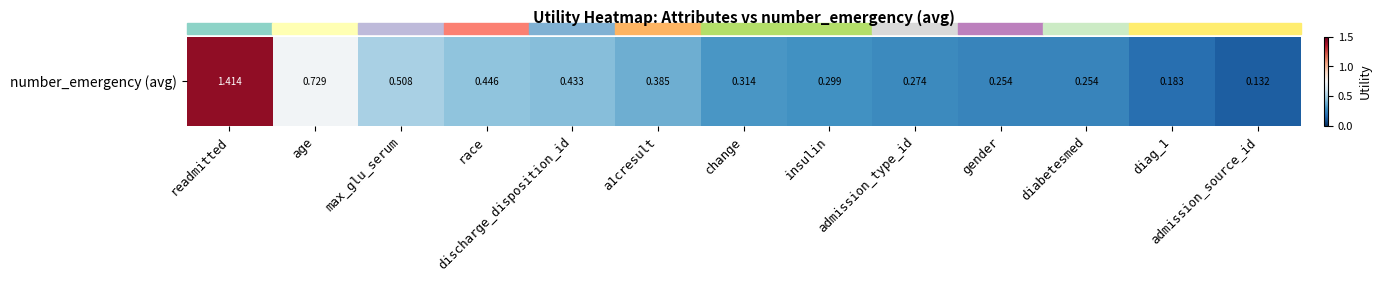

Rank the categories by value from highest to lowest.

readmitted, age, max_glu_serum, race, discharge_disposition_id, a1cresult, change, insulin, admission_type_id, gender, diabetesmed, diag_1, admission_source_id